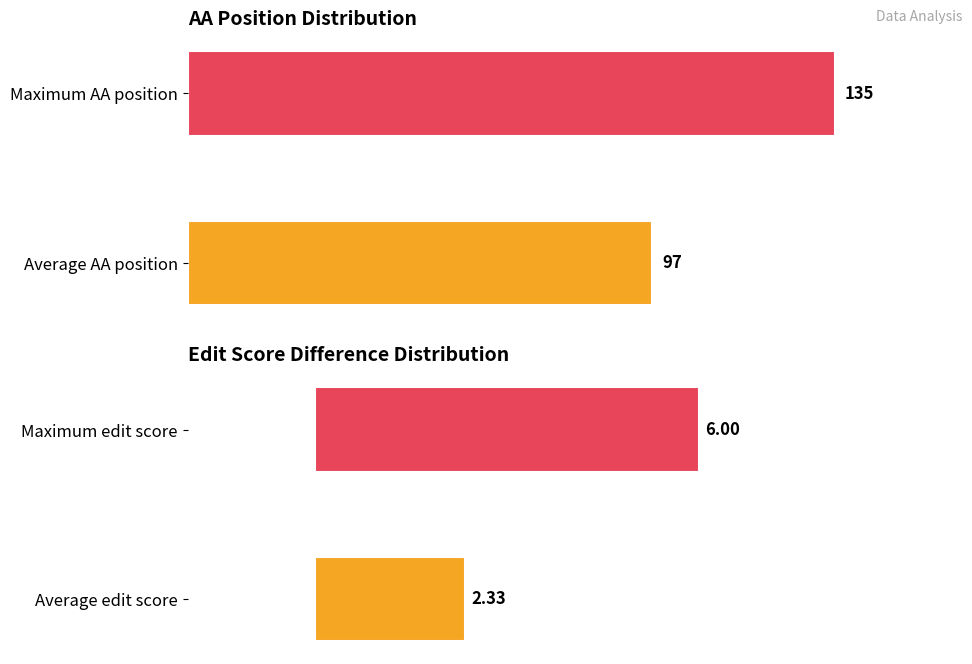

The AA position series shows 173.5 at Average AA position. True or false?

False